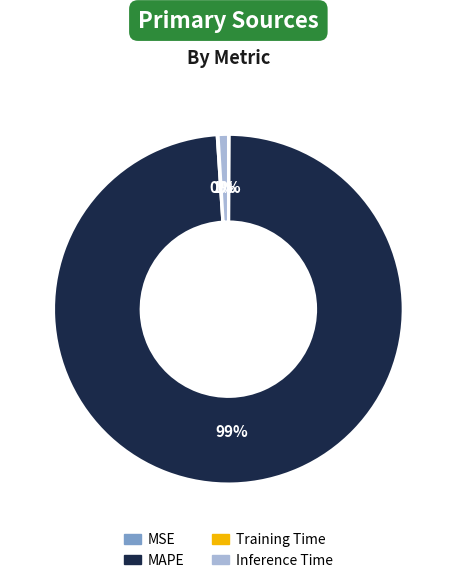

To the nearest percent, what is the average slice percentage?

25%